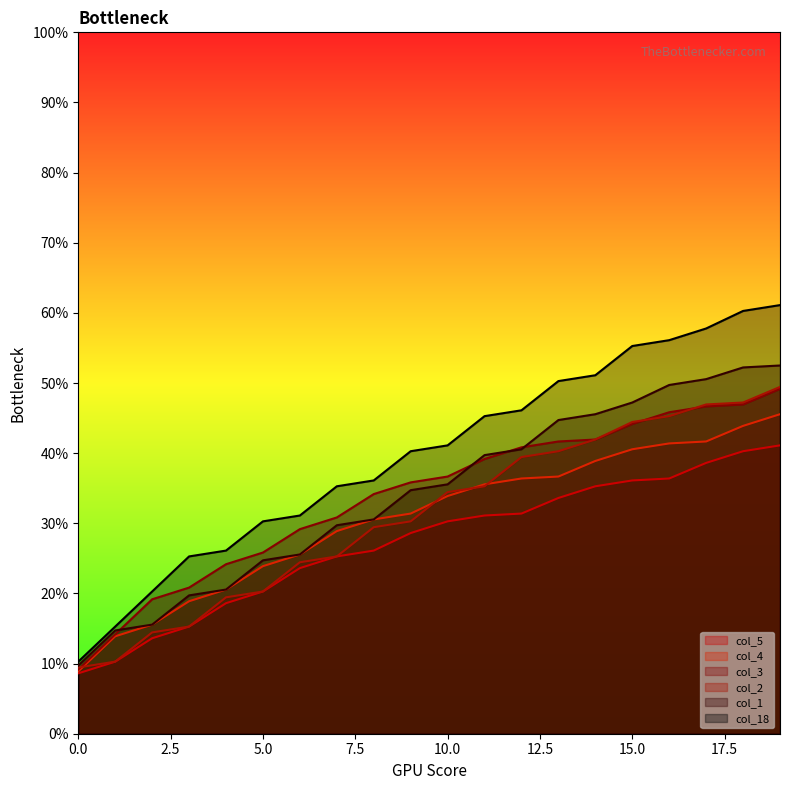

How many distinct data groups are displayed?

6